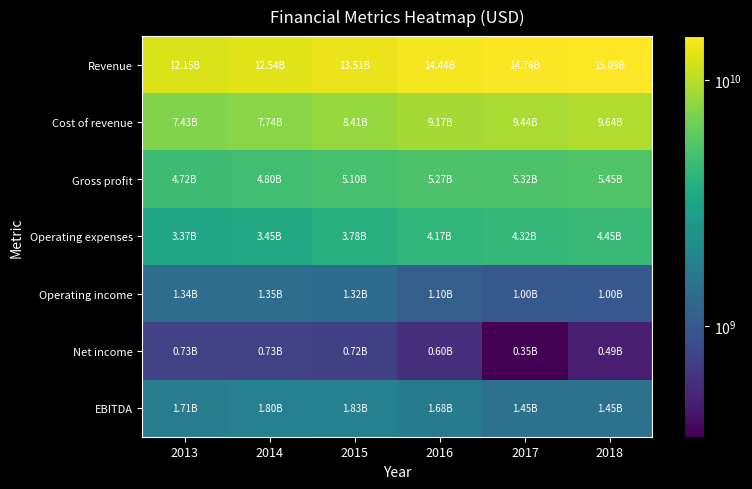

Which has a higher value, 2016 or 2013?

2016